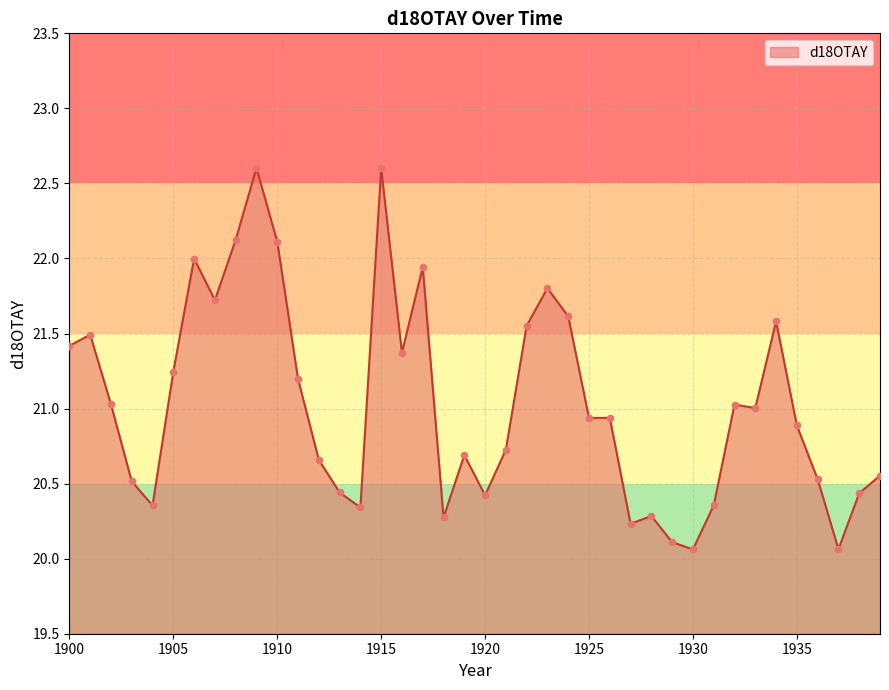

What is the difference between the maximum and minimum values?

2.5